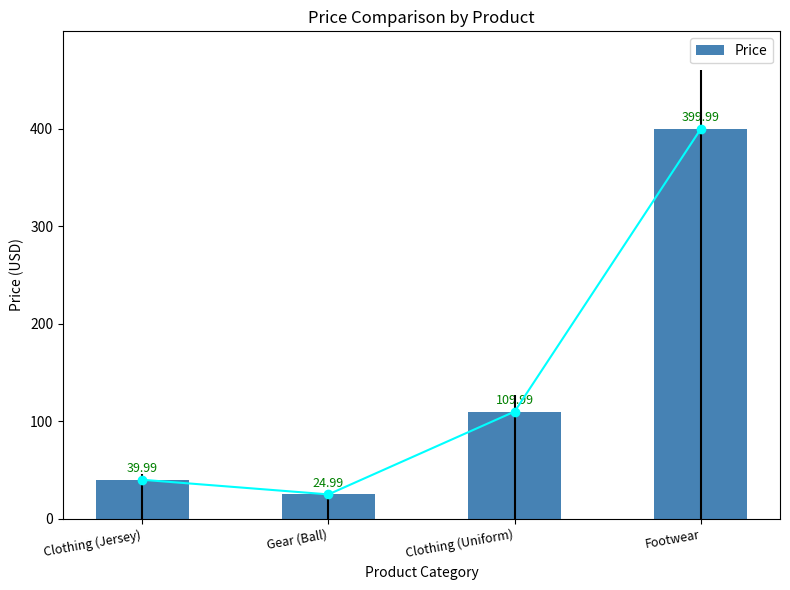

What is the difference between the values at Footwear and Gear (Ball)?

375.0